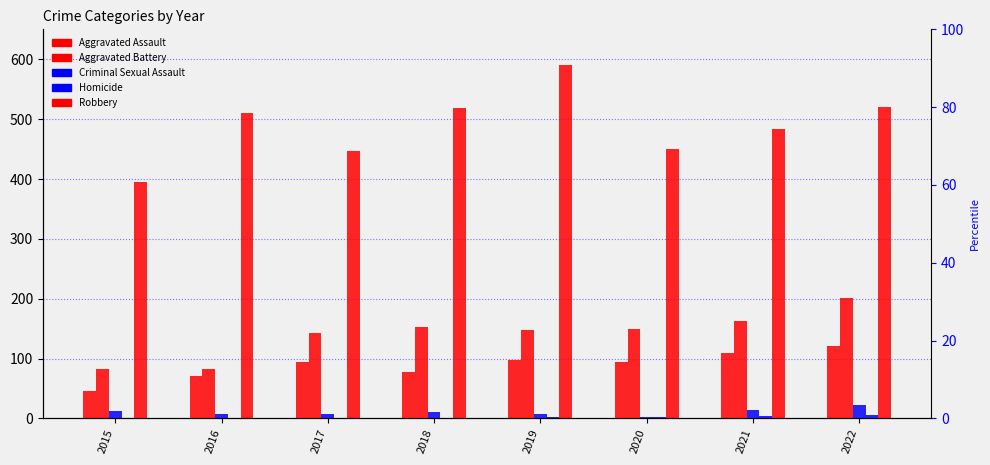

Reading left to right, what are all the values shown in this chart?

Aggravated Assault: 2015=46	2016=71	2017=95	2018=77	2019=98	2020=94	2021=110	2022=121
Aggravated Battery: 2015=82	2016=82	2017=142	2018=152	2019=148	2020=150	2021=163	2022=202
Criminal Sexual Assault: 2015=12	2016=8	2017=8	2018=11	2019=8	2020=3	2021=14	2022=23
Homicide: 2015=0	2016=1	2017=1	2018=1	2019=2	2020=3	2021=4	2022=5
Robbery: 2015=395	2016=510	2017=446	2018=519	2019=591	2020=450	2021=484	2022=521